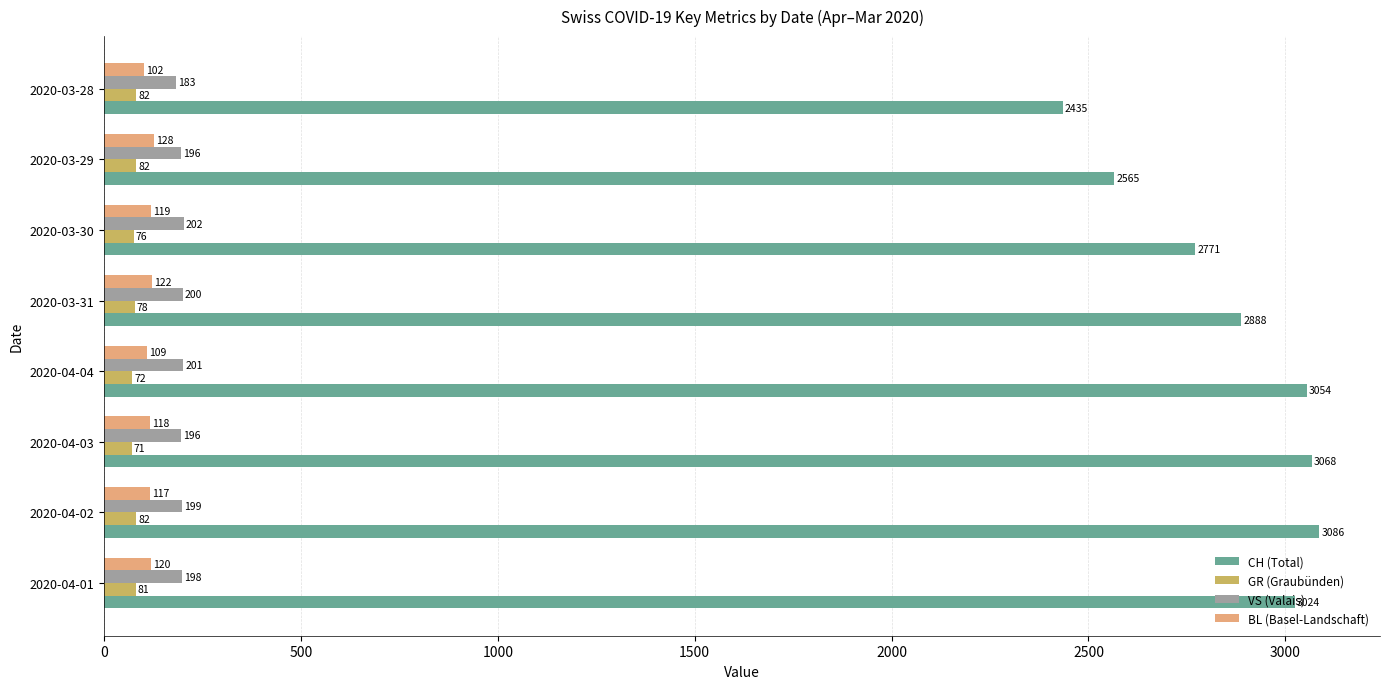

What is the smallest value displayed?

71